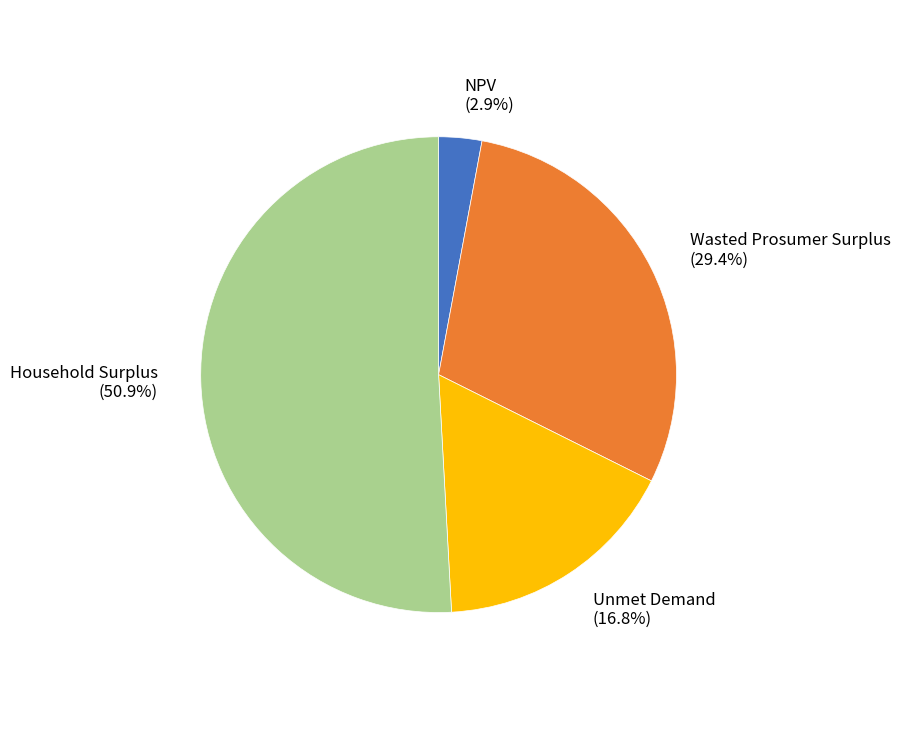

Approximately how many times larger is the value at NPV compared to Unmet Demand?

0.2